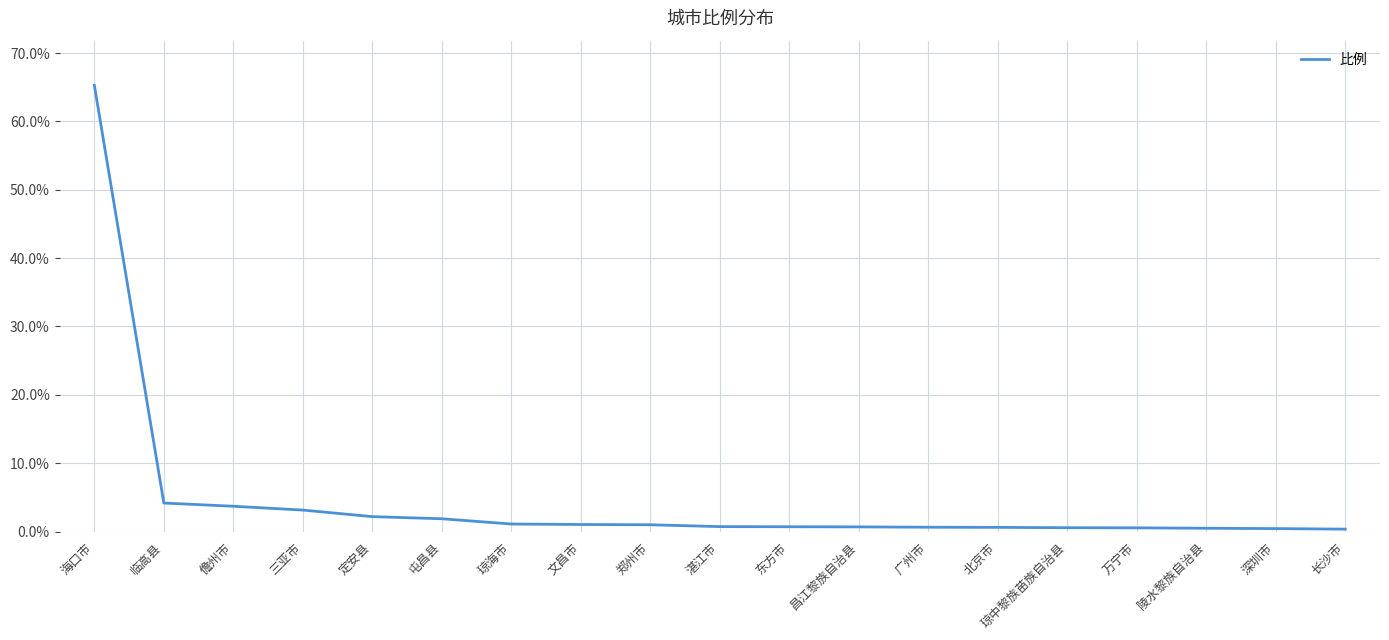

What is the difference between the values at 文昌市 and 屯昌县?

0.8